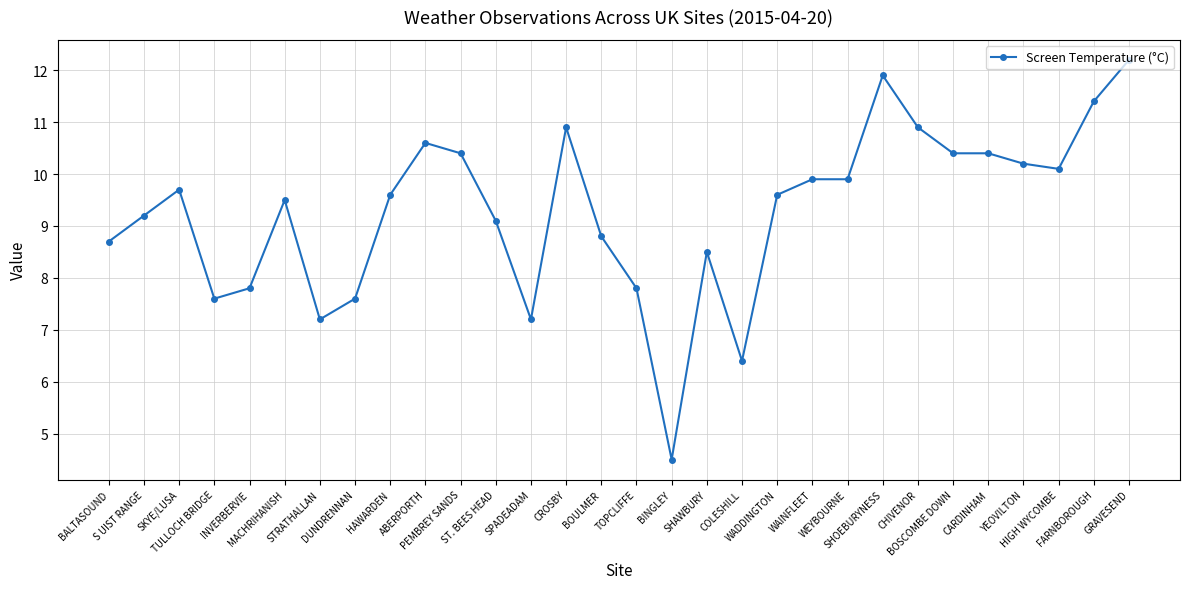

What is the smallest value displayed?

4.5